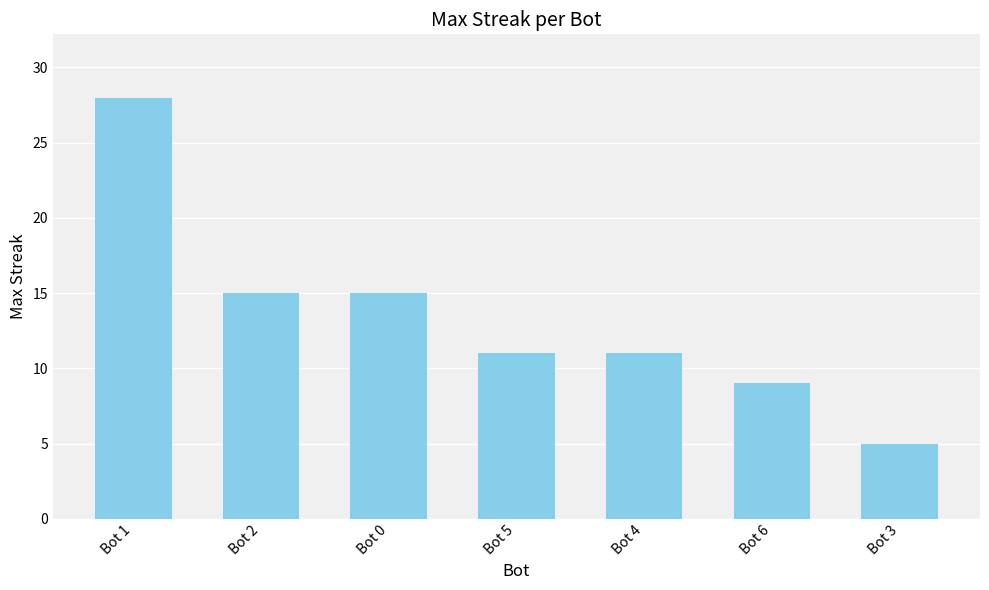

How many categories are shown in the chart?

7